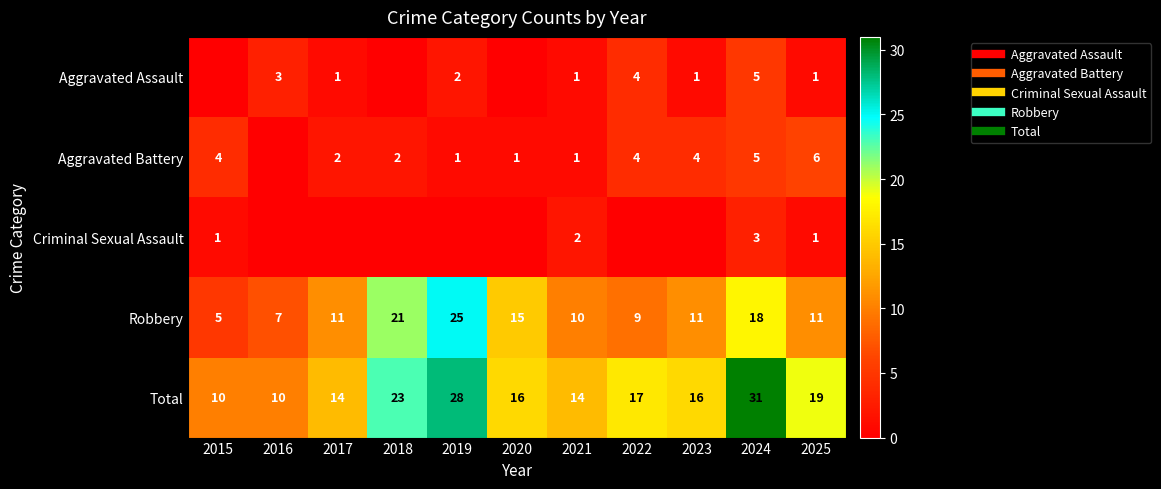

At 2018, list the series in order from smallest to largest.

Aggravated Assault, Criminal Sexual Assault, Aggravated Battery, Robbery, Total